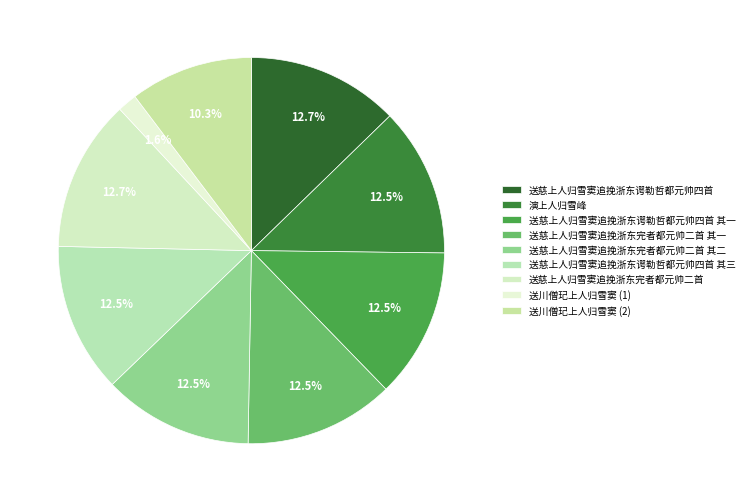

To the nearest percent, what is the average slice percentage?

11%